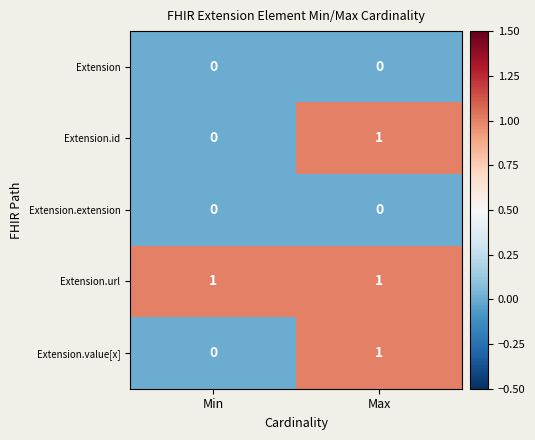

What is the spread (max minus min) of values at Min?

1